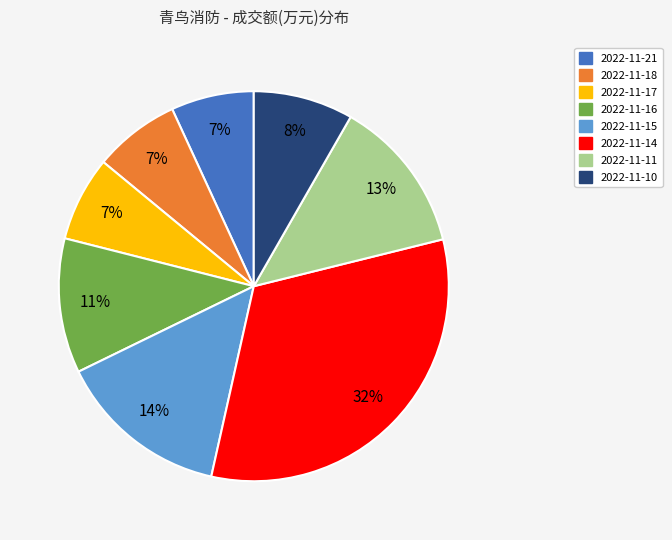

How many segments does this pie chart have?

8